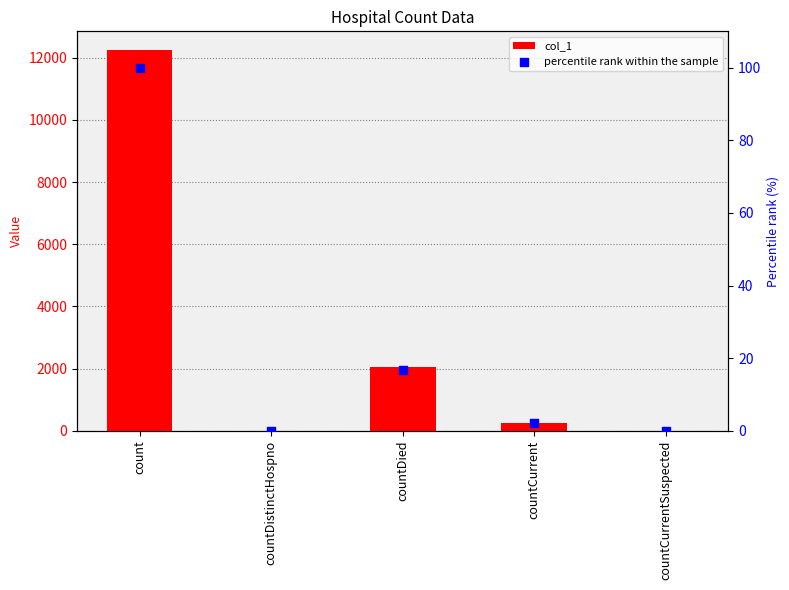

Which series reaches the minimum Y coordinate?

col_1